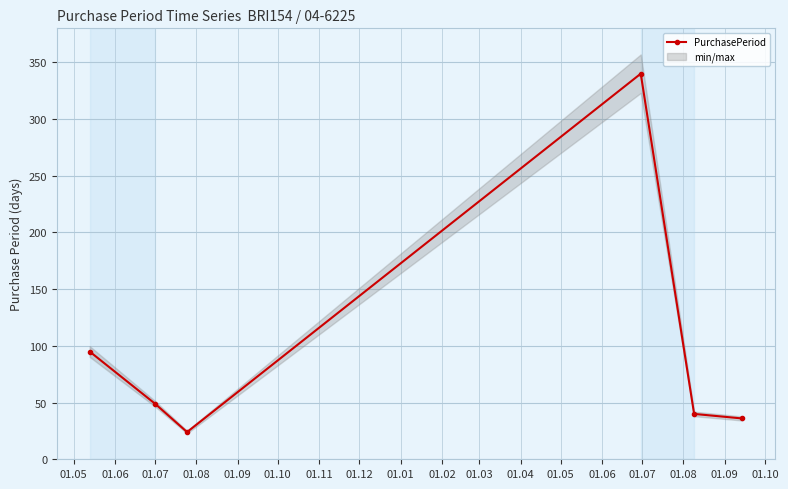

What is the value of the PurchasePeriod point at the 3rd from the left?

24